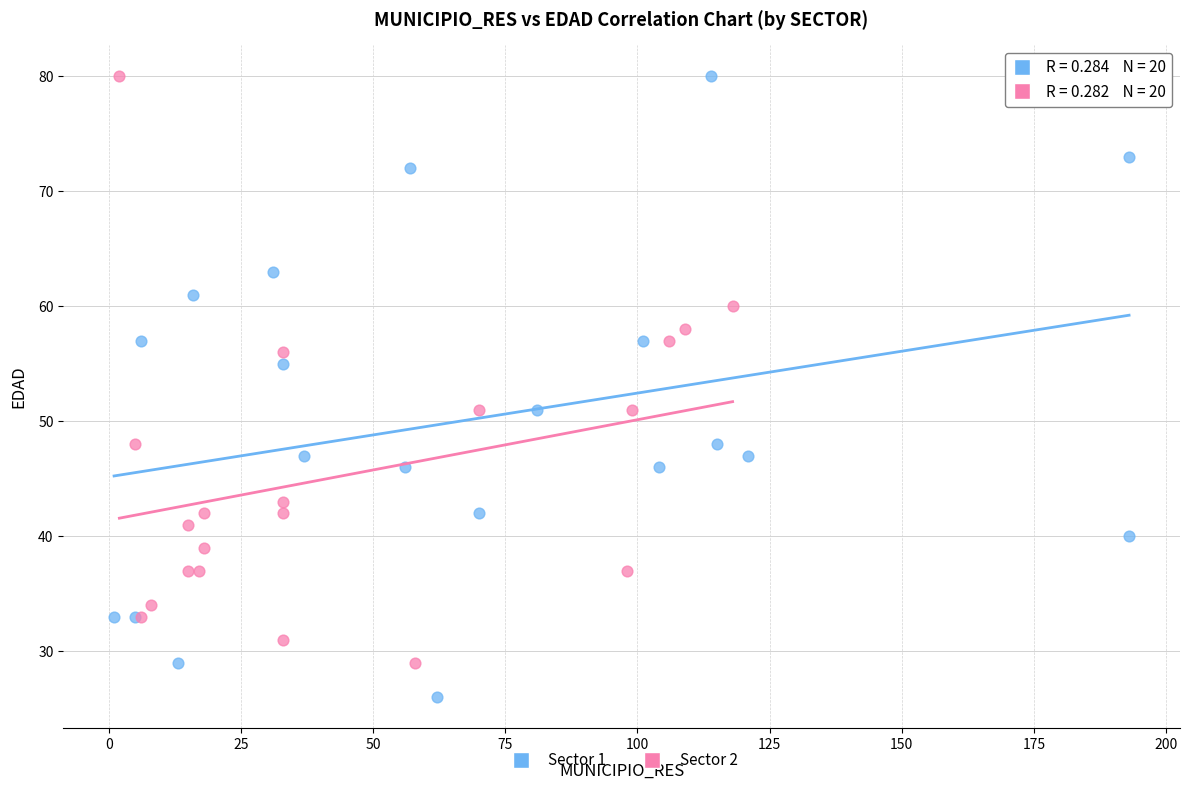

Which series contains the lowest Y value?

Sector 1